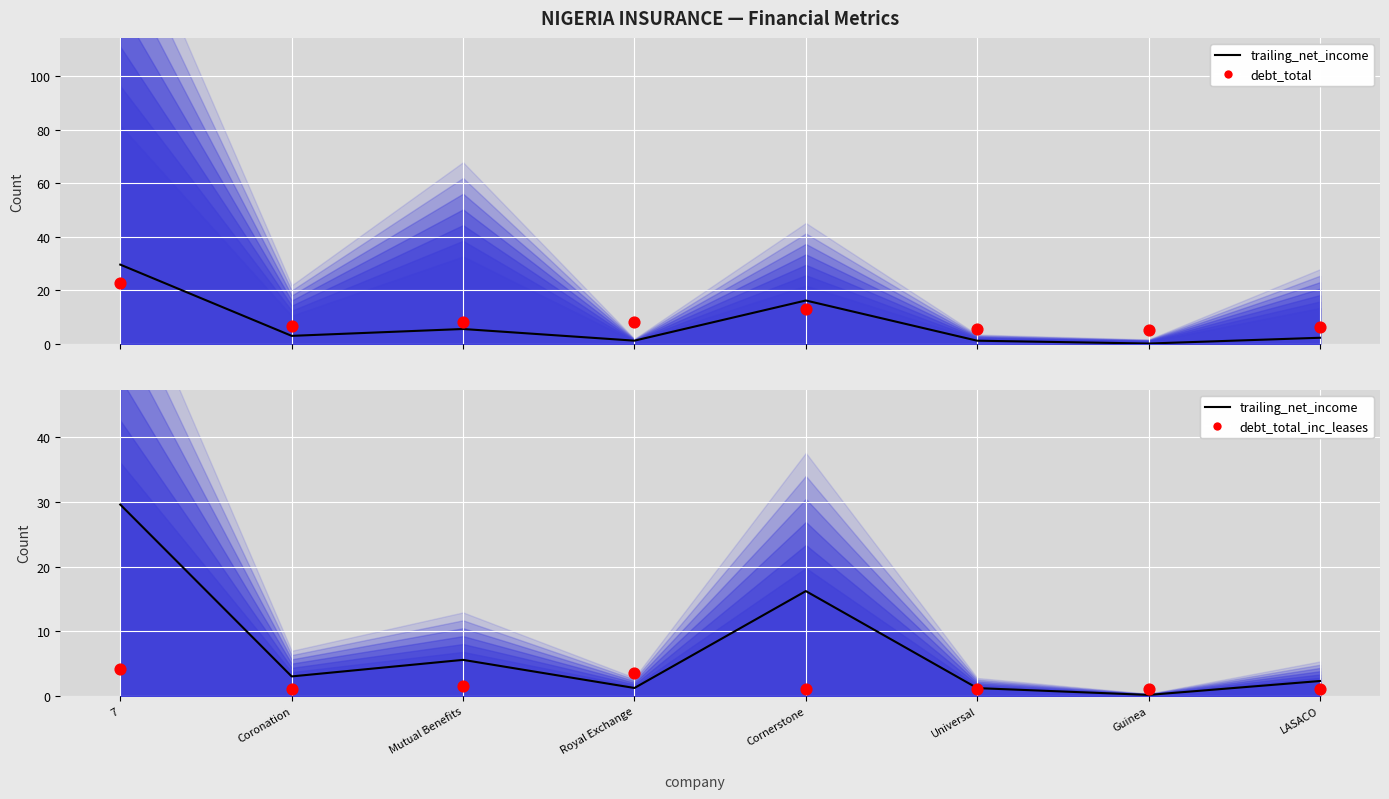

What are all the series names shown in the legend?

trailing_net_income, debt_total, debt_total_inc_leases